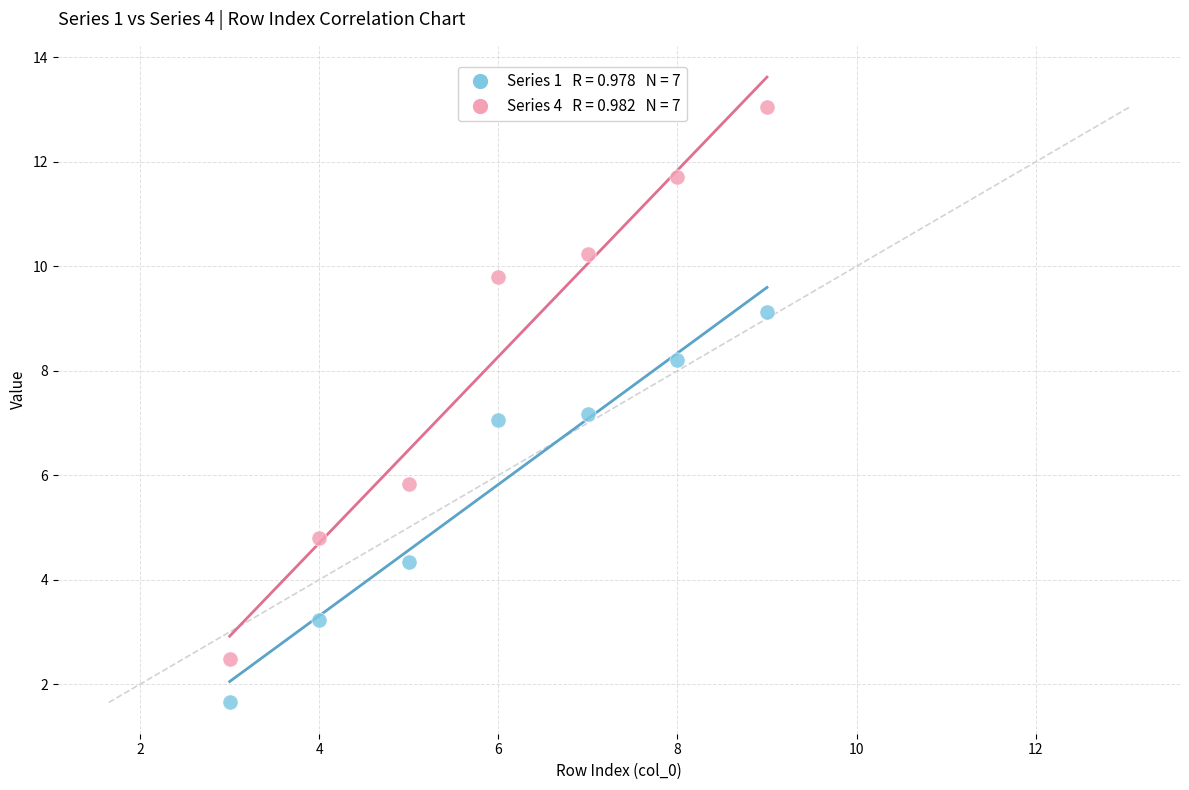

Across all data points, what is the range of X values (max minus min)?

6.0